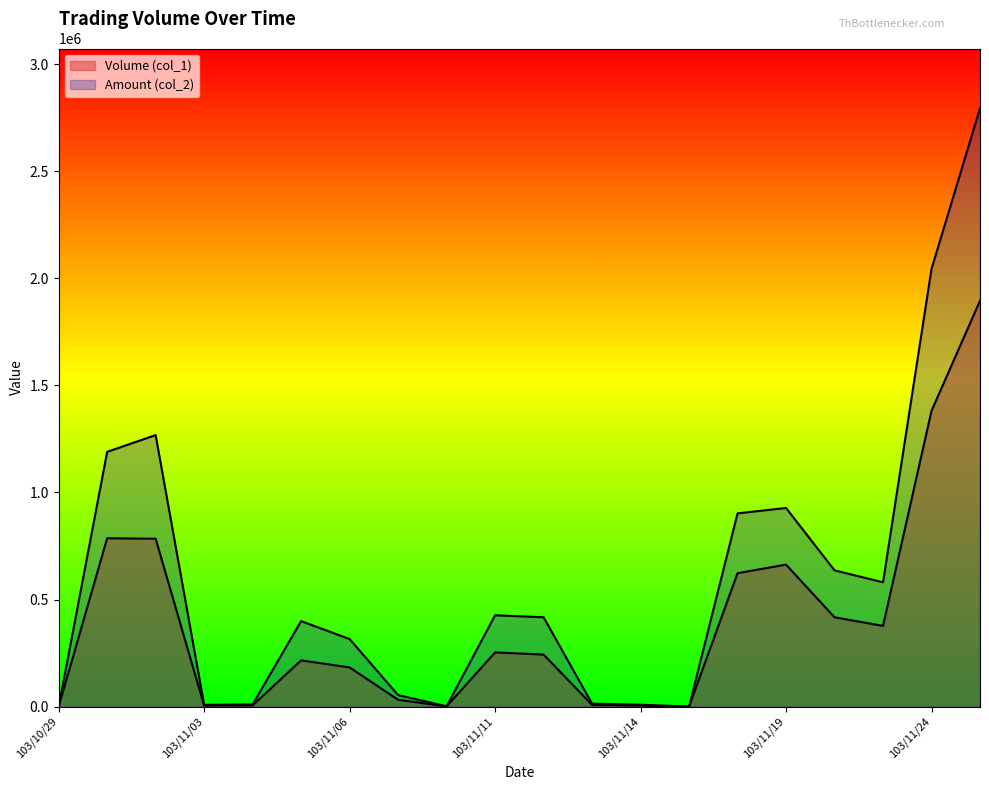

At how many categories does at least one series exceed 302200?

12